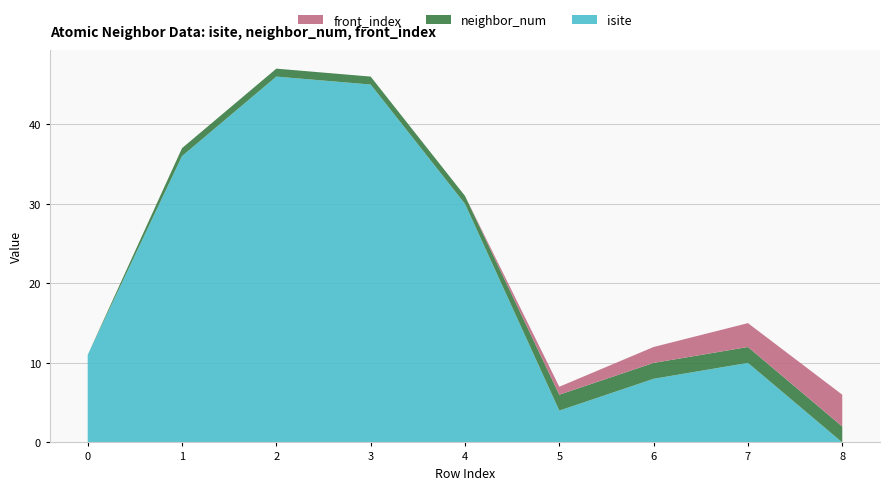

Reading left to right, extract all data points from this chart.

isite: 0=11	1=36	2=46	3=45	4=30	5=4	6=8	7=10	8=0
neighbor_num: 0=0	1=1	2=1	3=1	4=1	5=2	6=2	7=2	8=2
front_index: 0=0	1=0	2=0	3=0	4=0	5=1	6=2	7=3	8=4